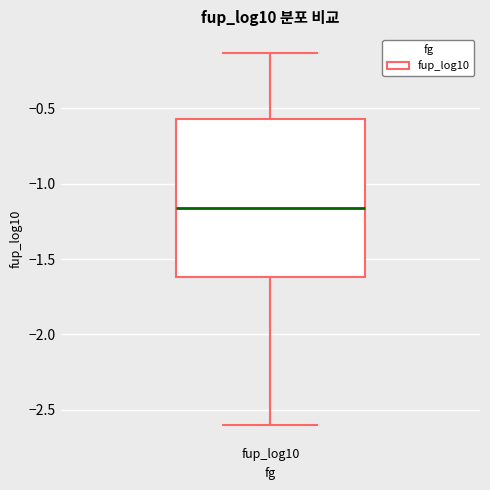

Where is the upper edge of the box for fup_log10 on the y-axis? The values are not printed on the chart, so give them approximately, as read against the axis.

-0.55